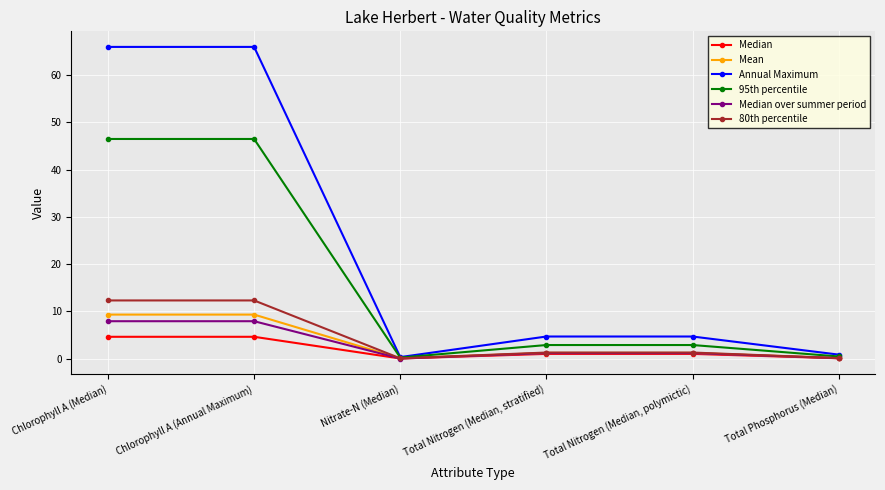

At which label does 80th percentile first exceed 1?

Chlorophyll A (Median)